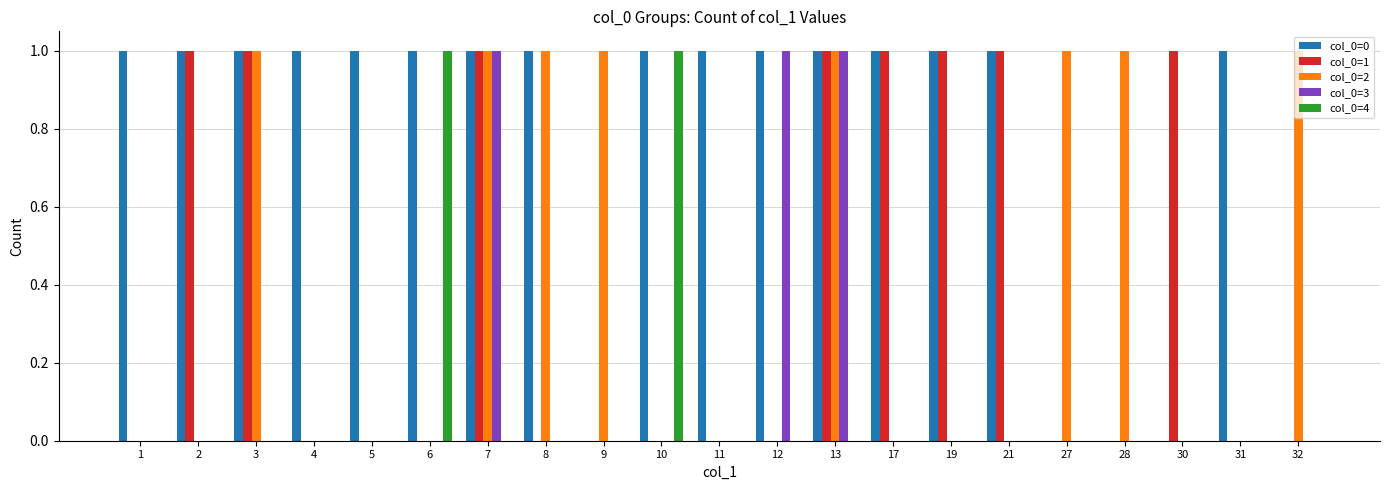

Does the chart contain stacked bars?

No